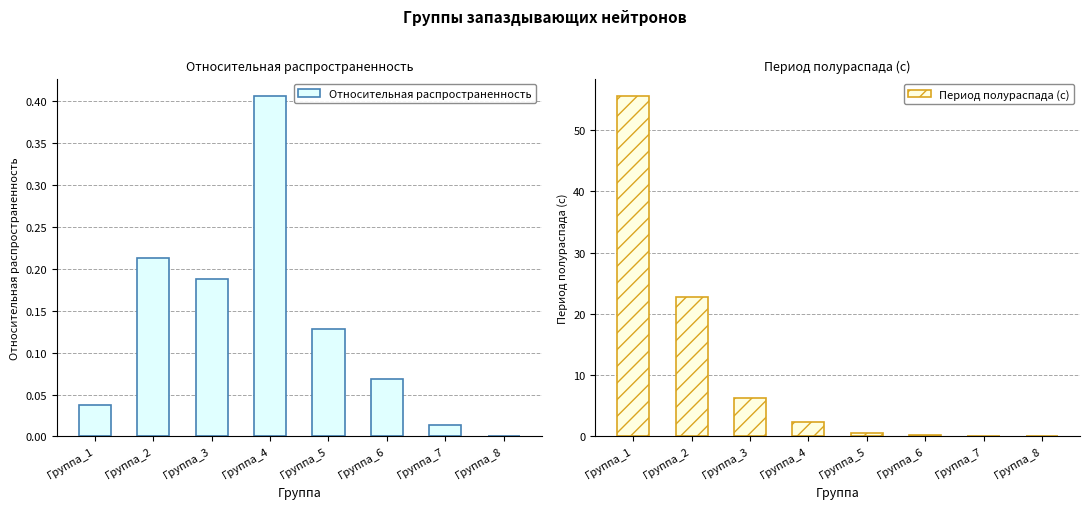

Is it true that Относительная распространенность equals 0.0 at Группа_5?

False